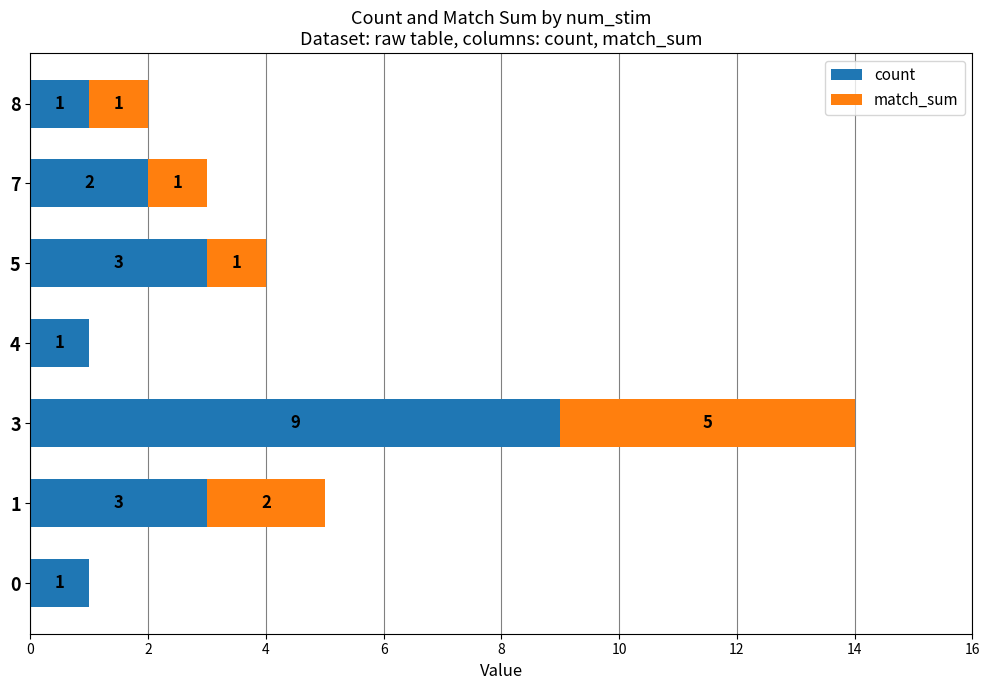

At which category is the sum across all series the highest?

3